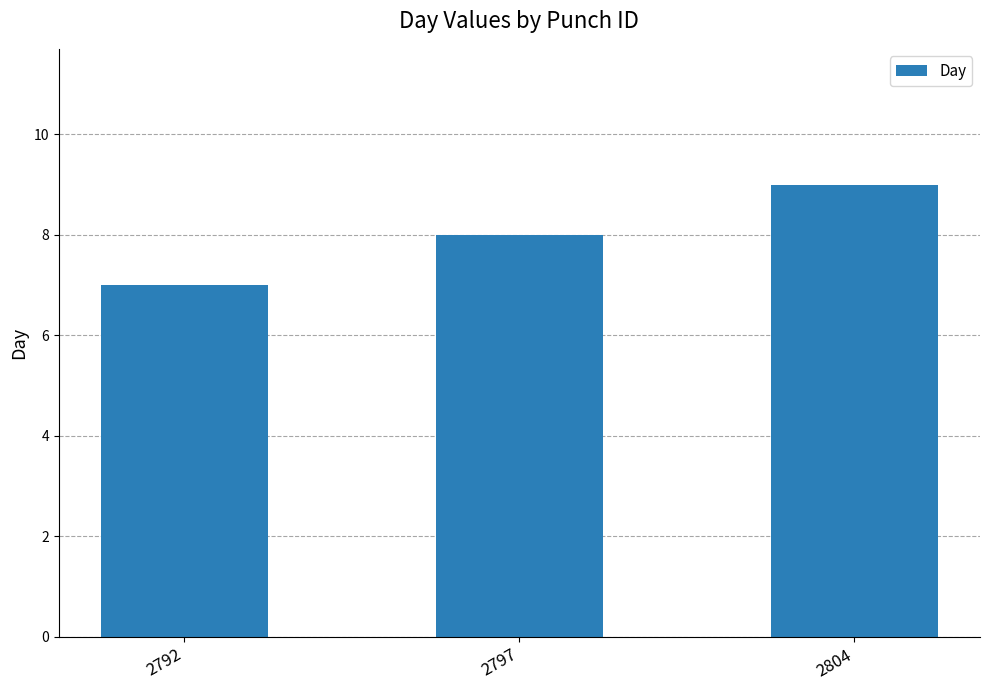

How many values are below 8?

1